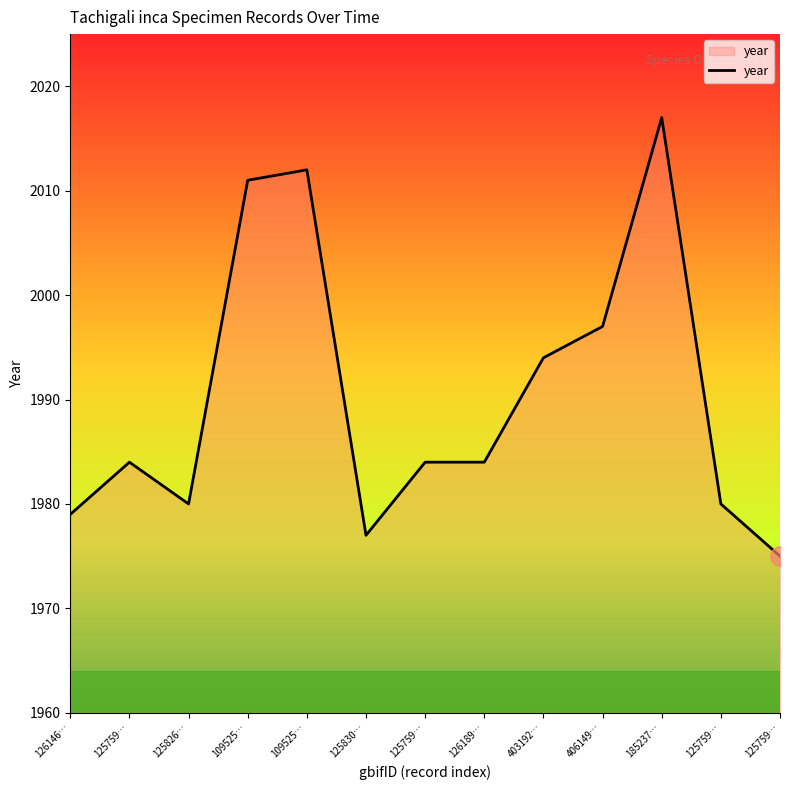

How many lines are shown in the chart?

1